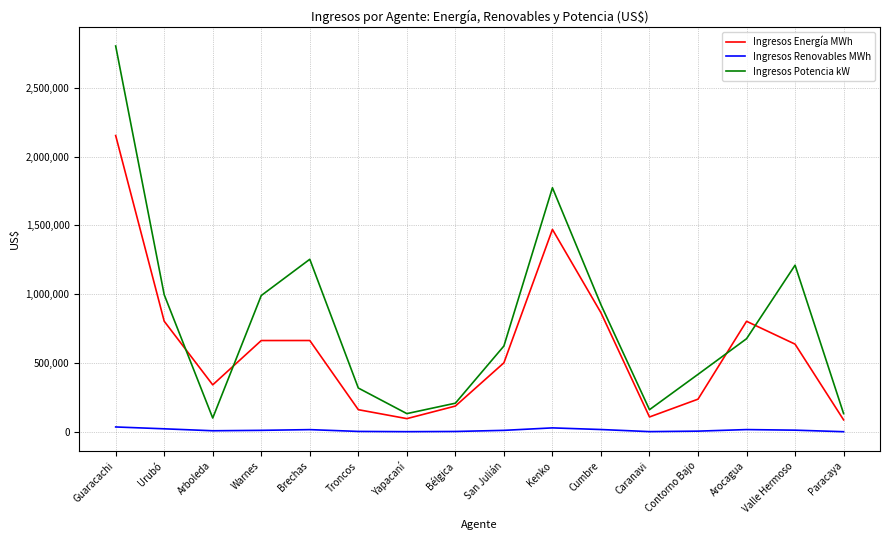

Count the number of categories in the chart.

16